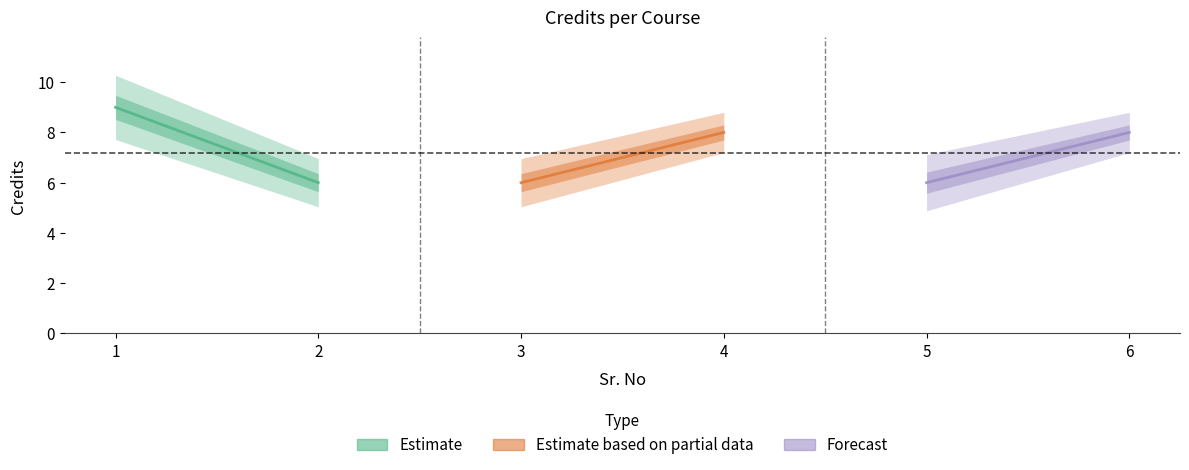

Rank the categories by Estimate value from highest to lowest.

1, 2